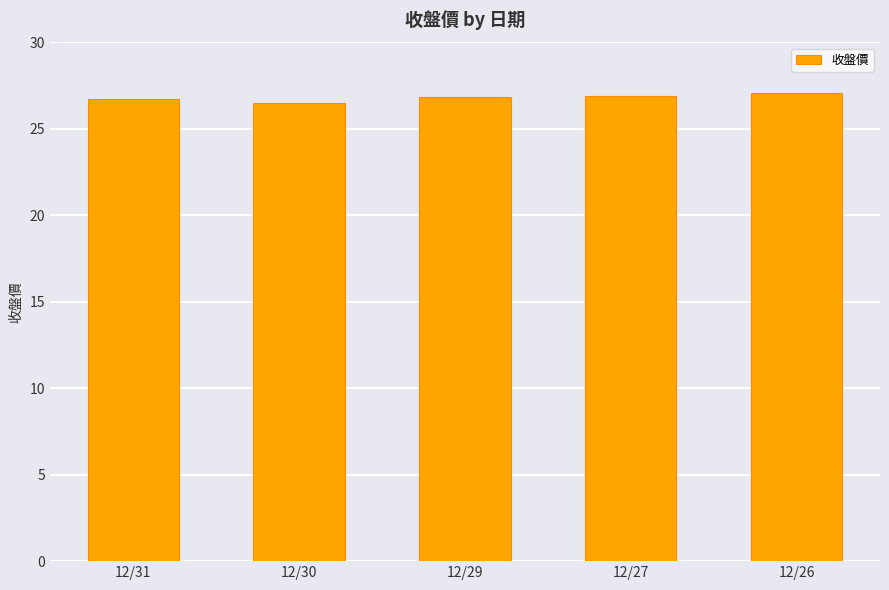

Is it true that the value at 12/29 is 17.4?

False